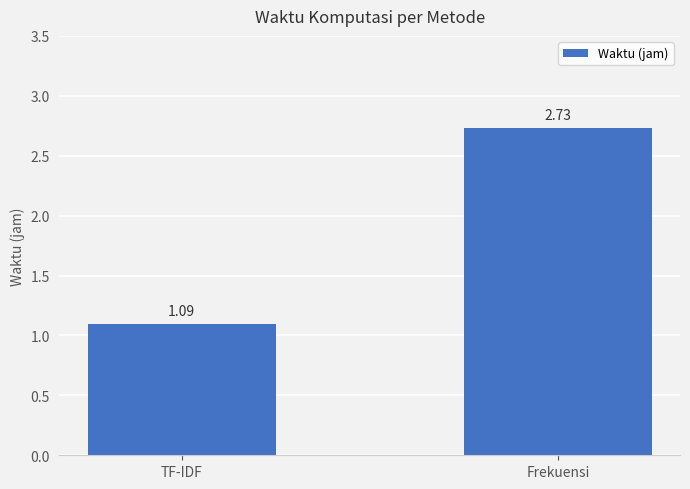

What is the label of the 2nd bar from the left?

Frekuensi